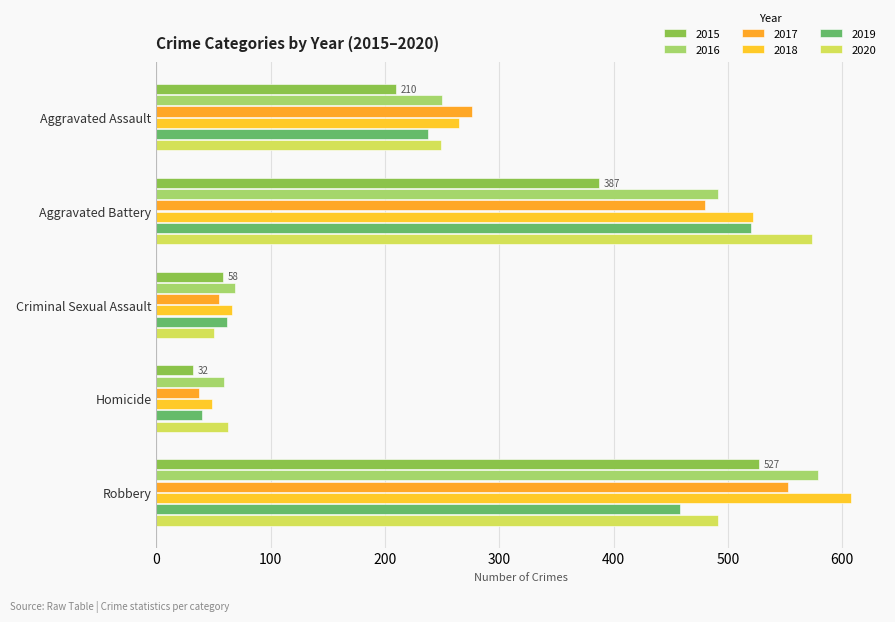

The value of 2019 at Aggravated Battery is 520. True or false?

True